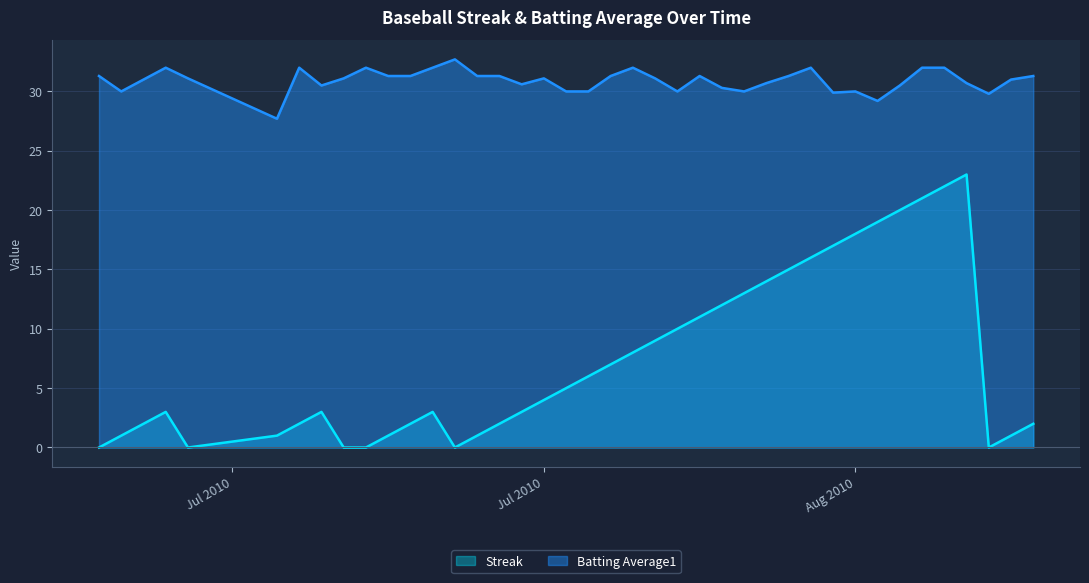

What is the maximum value shown in the chart?

32.7